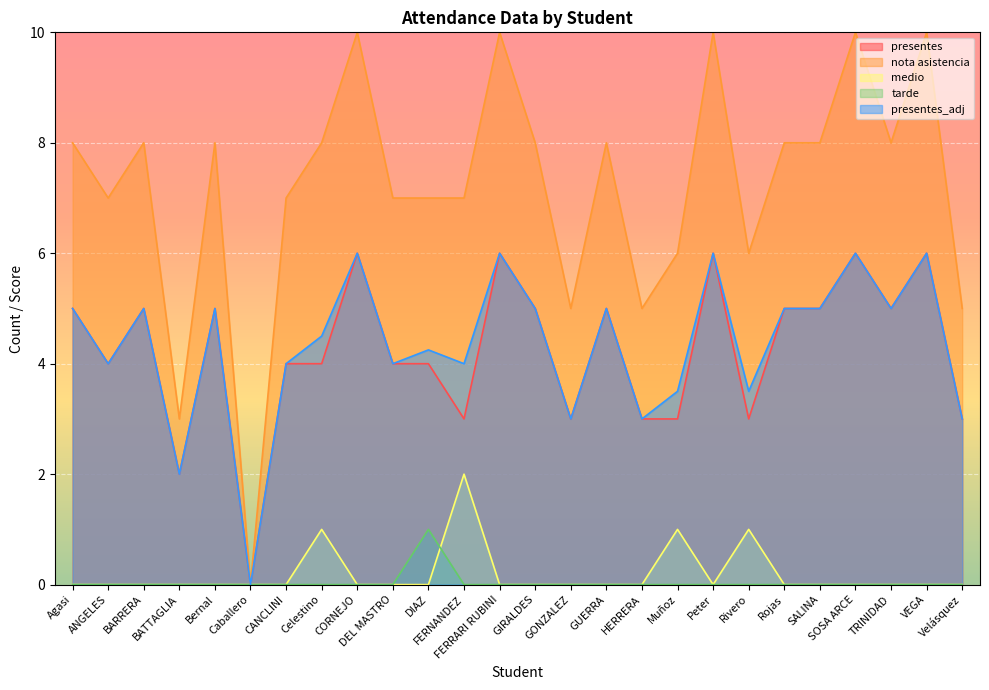

Between SALINA and Rojas, which is larger?

SALINA